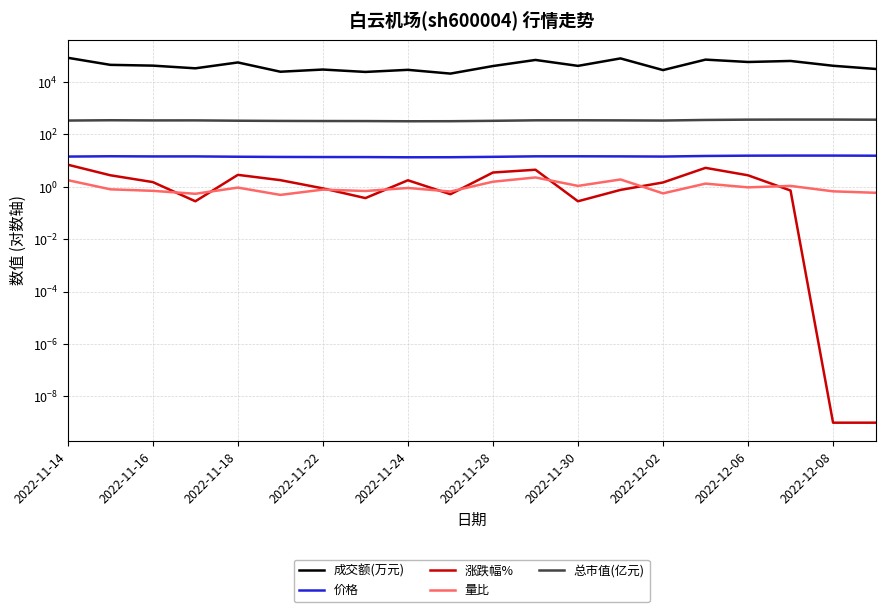

Is the value of 量比 at 2022-11-16 greater than the value of 价格 at 2022-11-30?

No